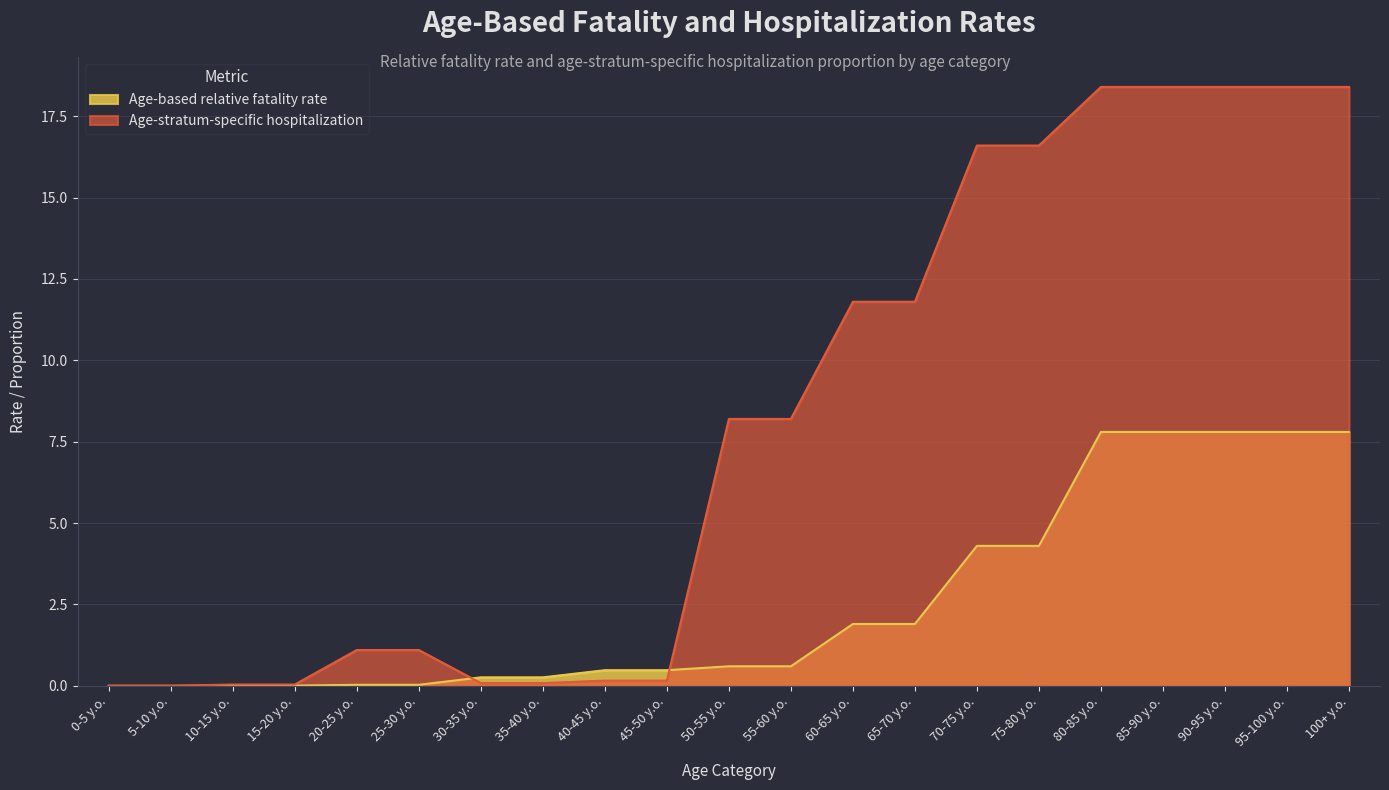

The value of Age-stratum-specific hospitalization at 80-85 y.o. is 29.3. True or false?

False